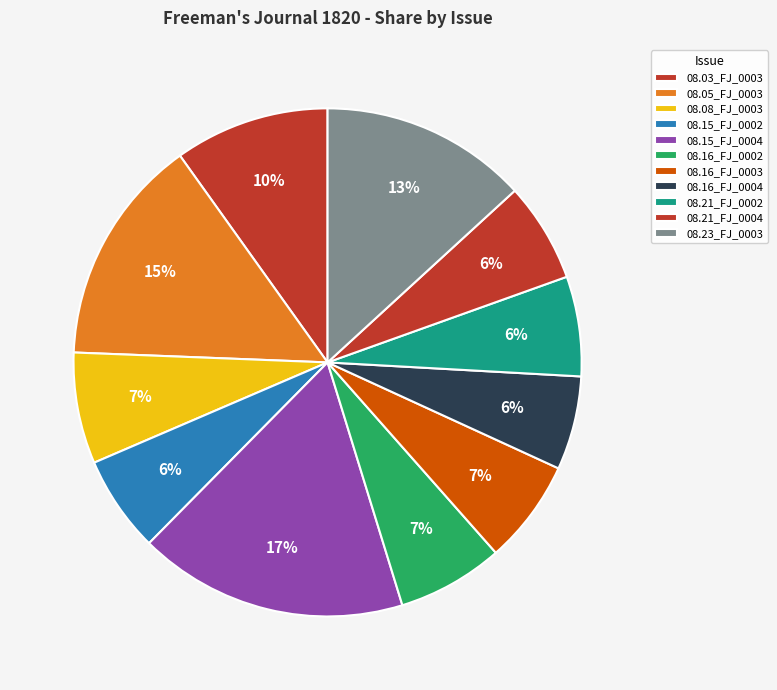

To the nearest percent, what is the difference between the largest and smallest slice percentages?

11%